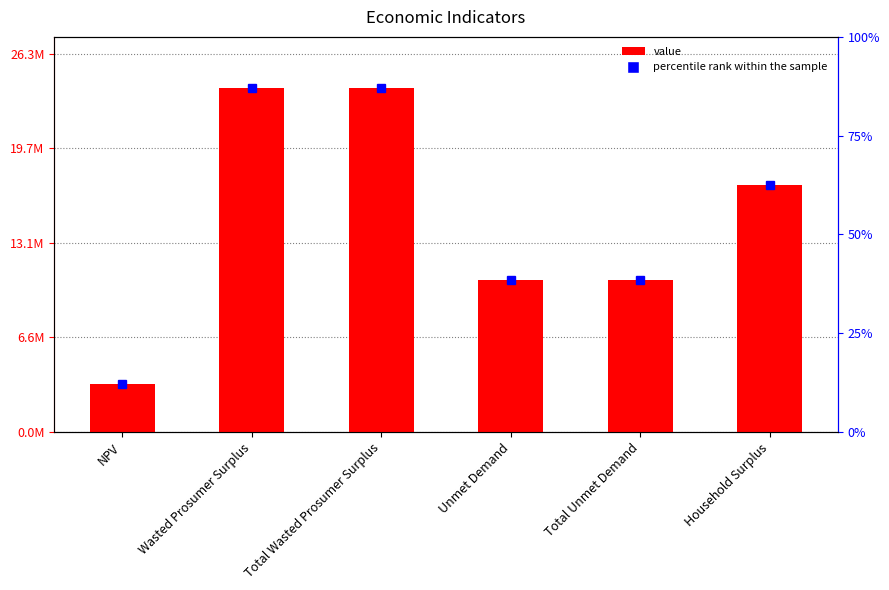

What is the difference between the second highest and second lowest values?

13355468.6